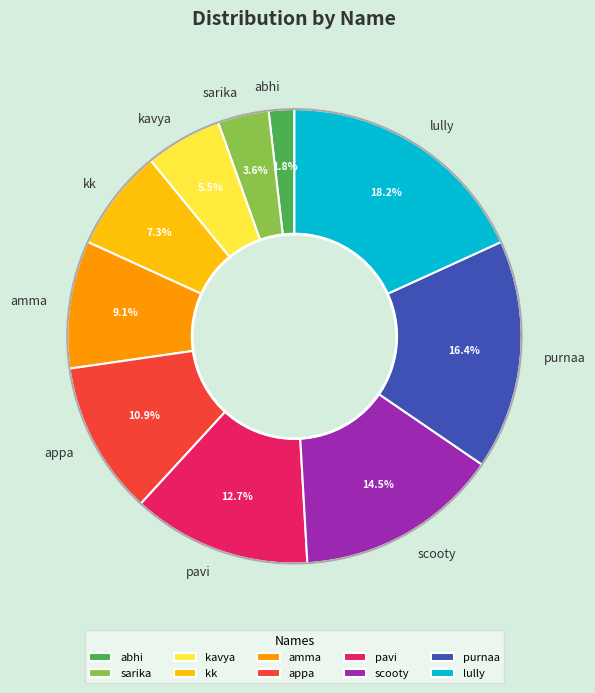

Is there a majority slice in this chart?

No